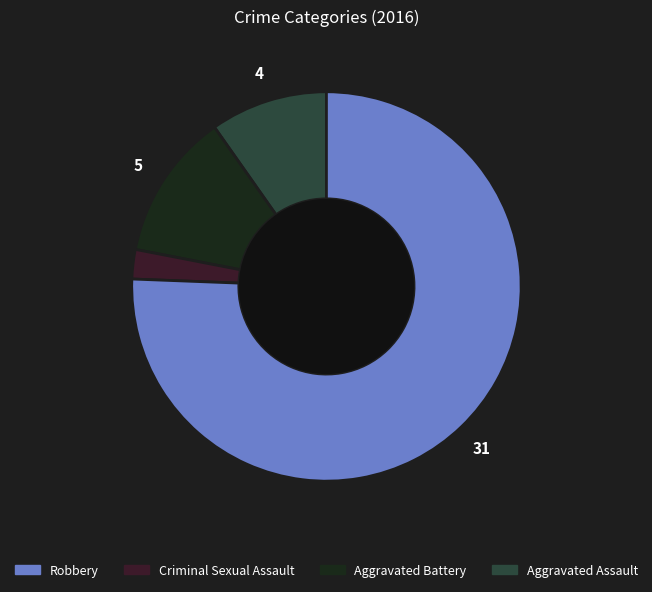

Does any single category account for the majority?

Yes